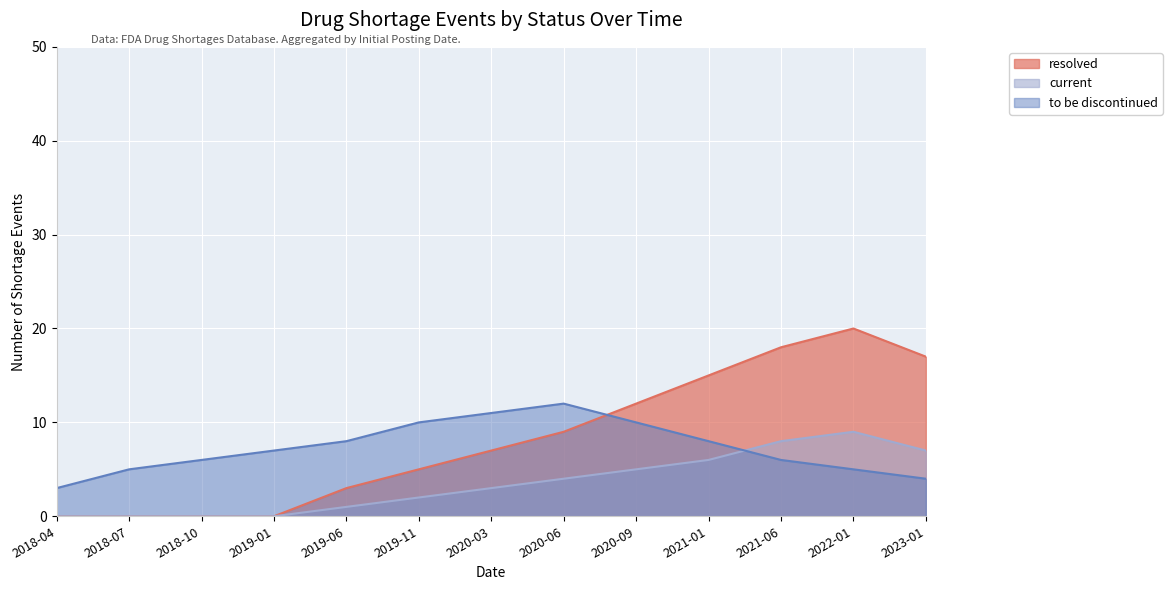

True or false: resolved has more than 0 points higher than both neighbors.

True